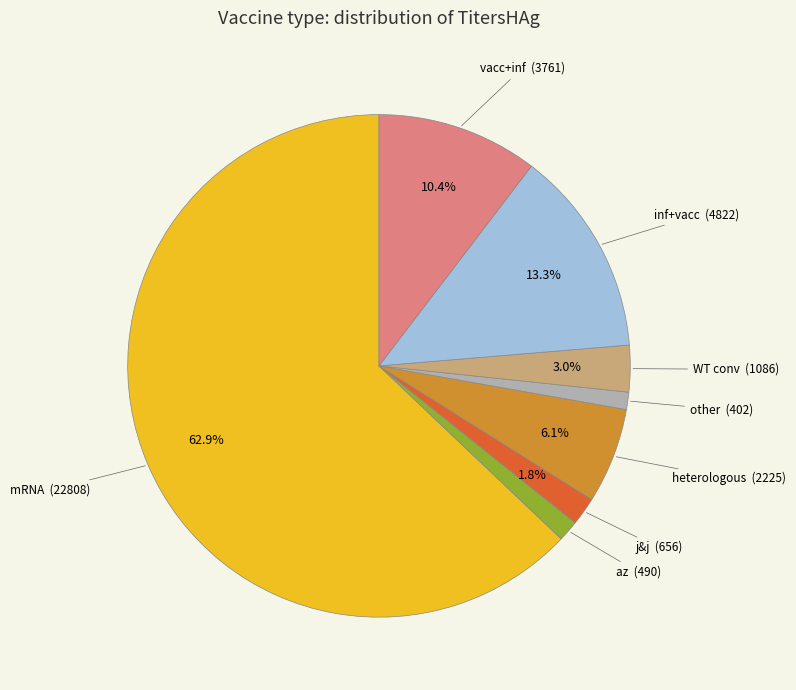

Is there any slice that represents more than half of the pie?

Yes